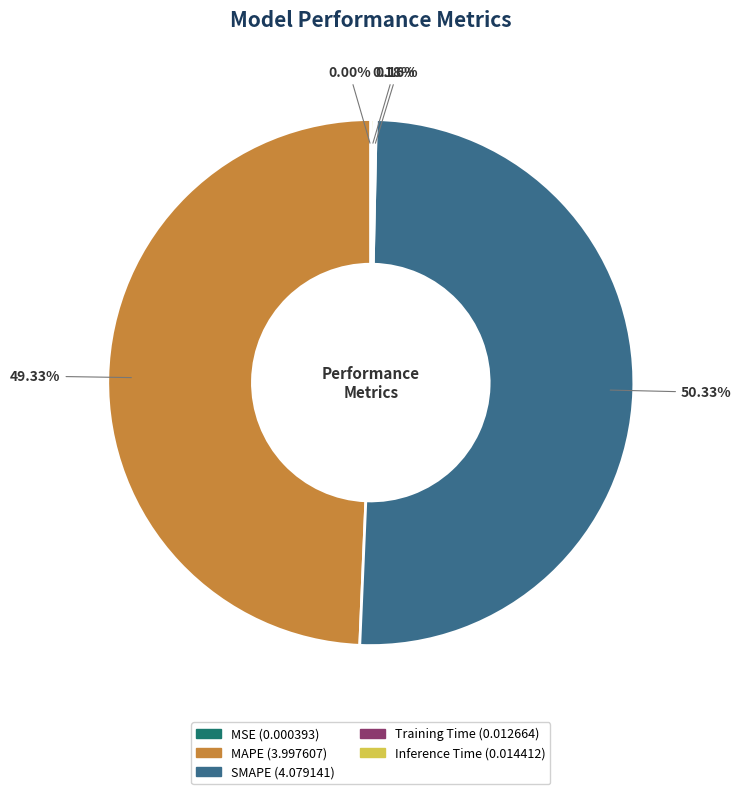

Which category has the biggest portion of the pie?

SMAPE